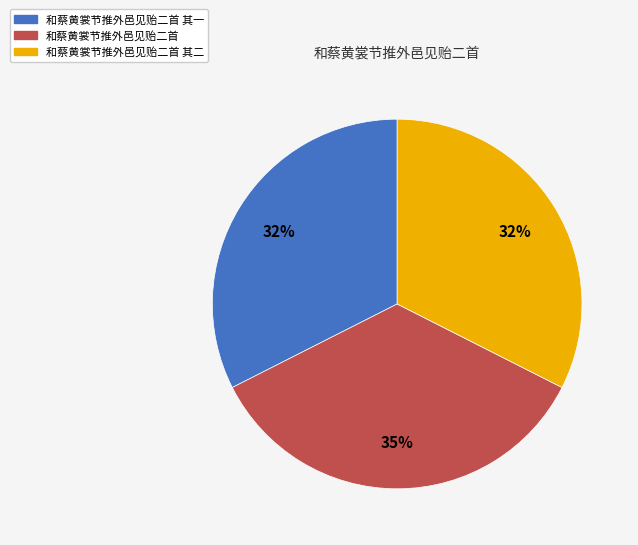

What is the largest slice in the pie chart?

和蔡黄裳节推外邑见贻二首